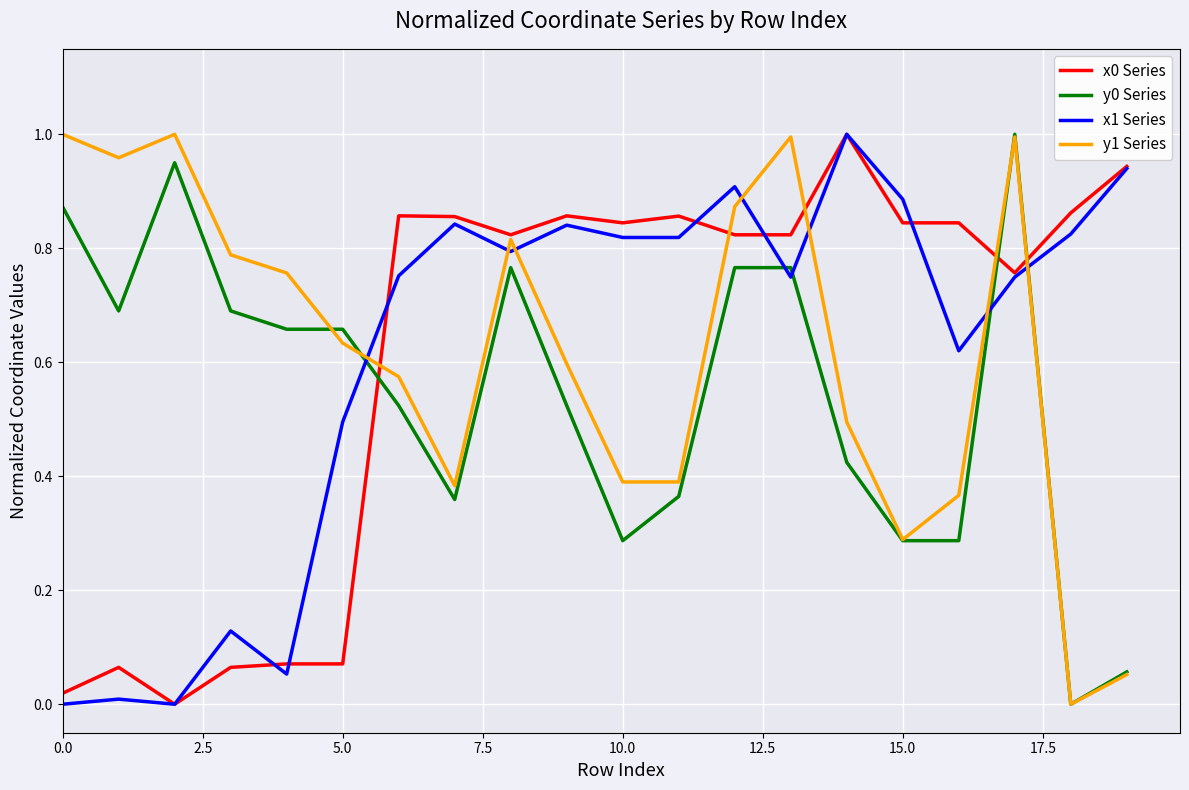

Does the chart have visible grid lines?

Yes